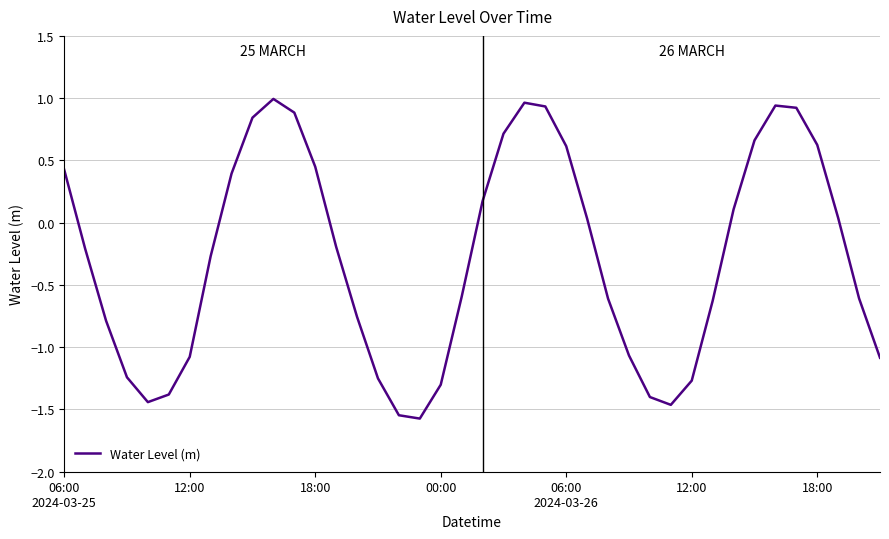

How many values are above zero?

18